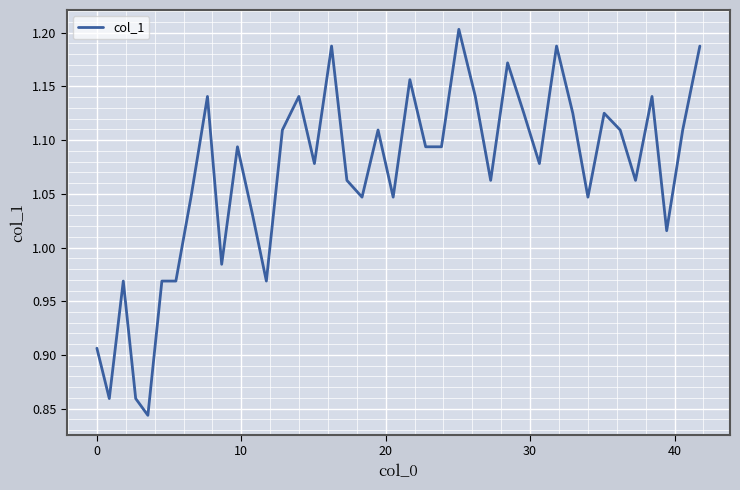

What is the difference between the maximum and minimum values?

0.4